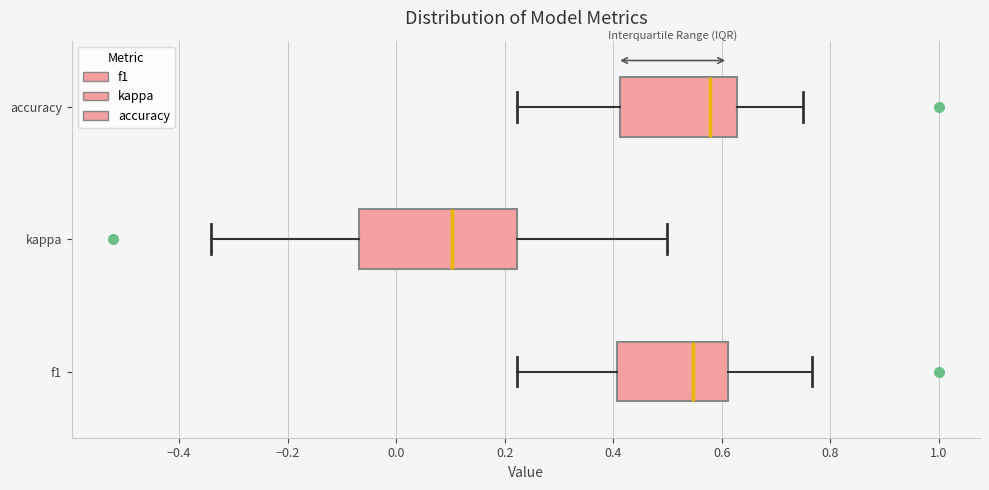

Where does the left whisker of the box for f1 end on the x-axis? The values are not printed on the chart, so give them approximately, as read against the axis.

0.22